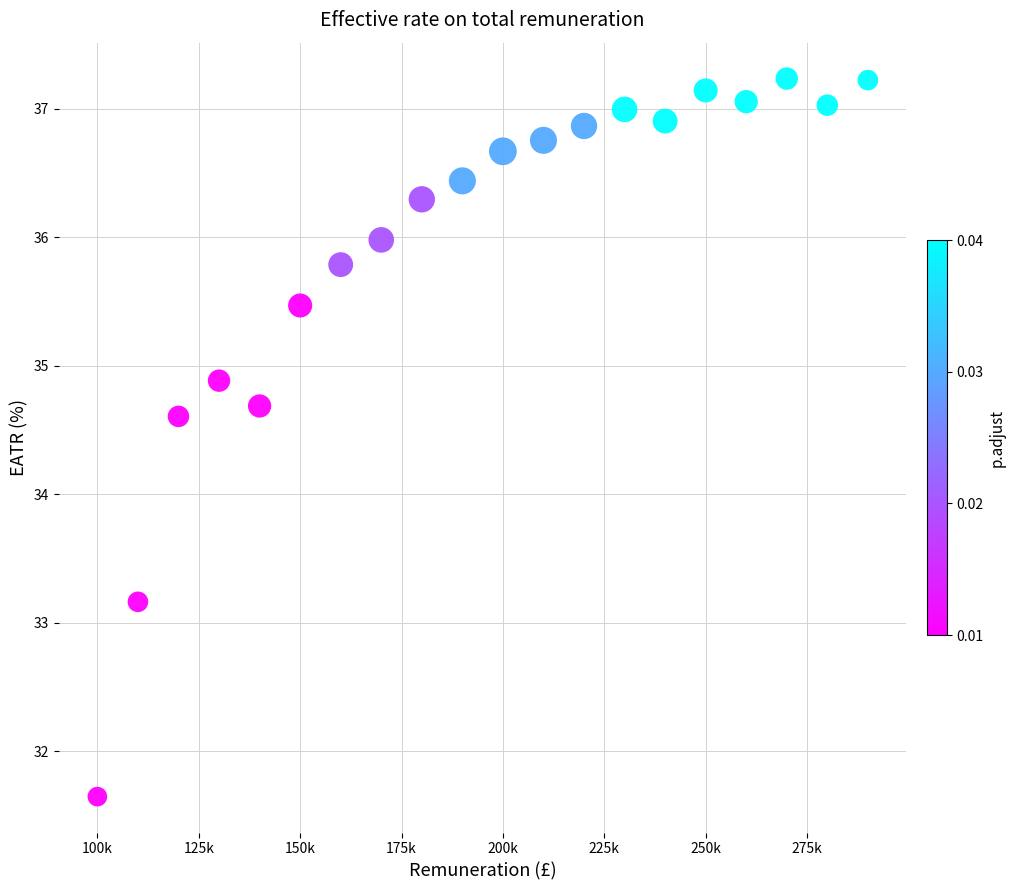

What is the range of Y values (max minus min)?

5.6